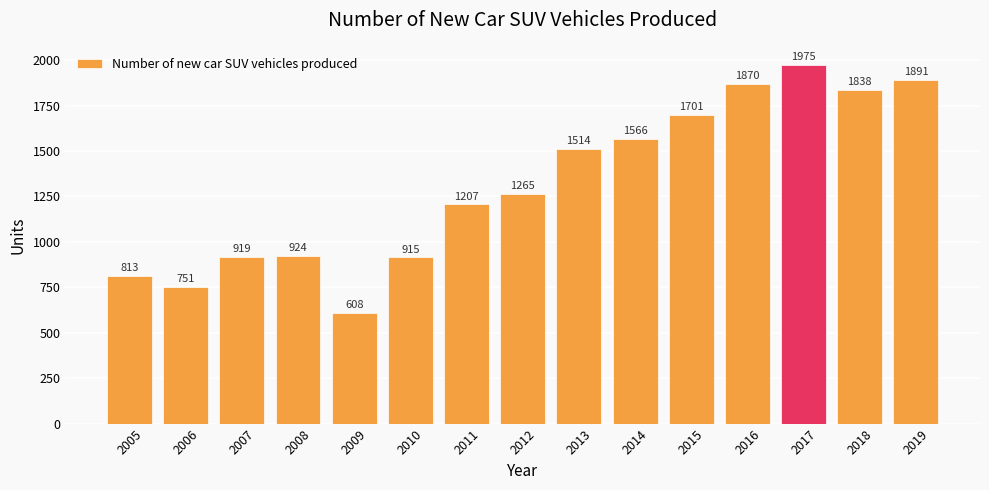

How many bars are there in total?

15